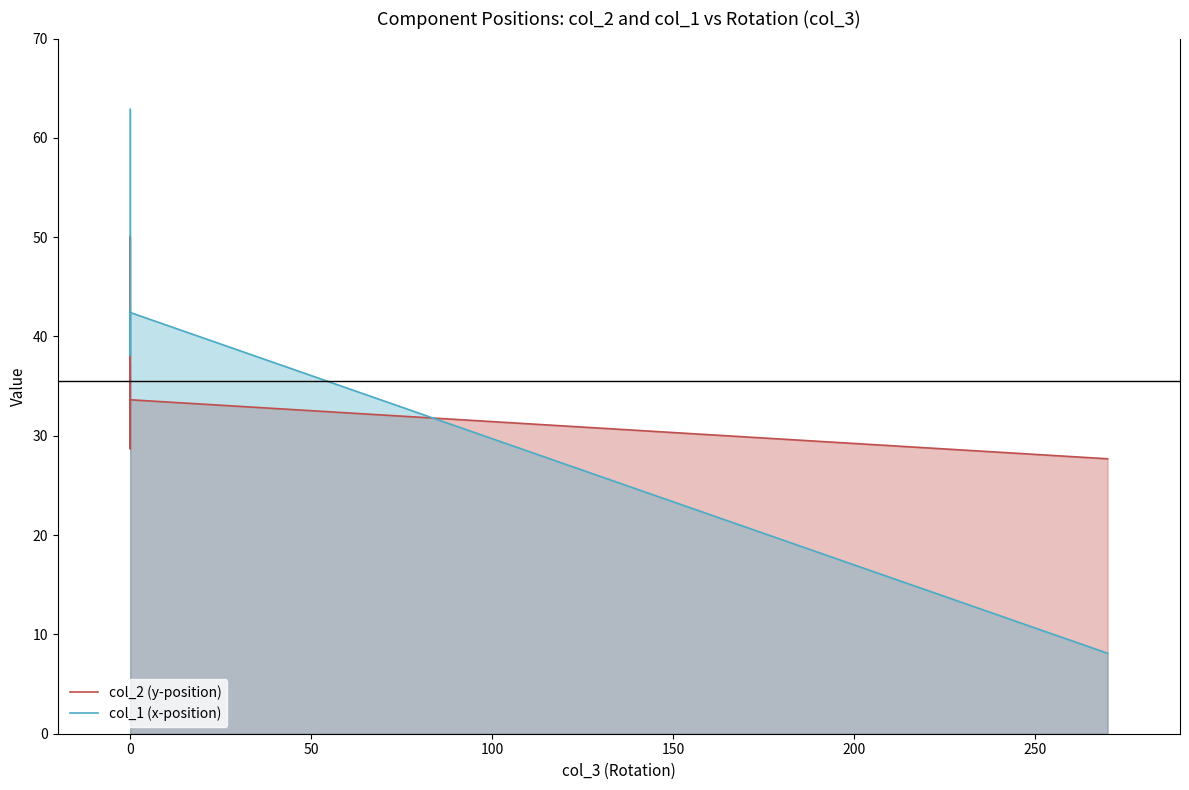

Between 50 and 250, which series saw the biggest shift?

col_1 (x-position)